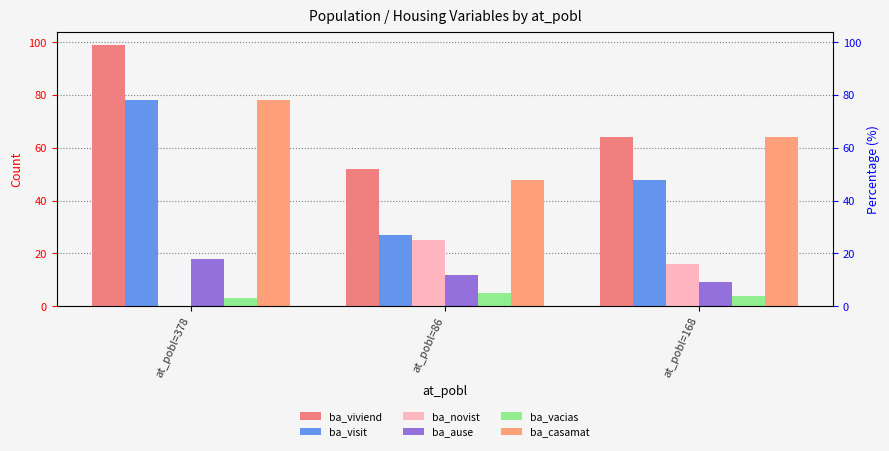

Reading right to left, extract all data points from this chart.

ba_viviend: at_pobl=168=64	at_pobl=86=52	at_pobl=378=99
ba_visit: at_pobl=168=48	at_pobl=86=27	at_pobl=378=78
ba_novist: at_pobl=168=16	at_pobl=86=25	at_pobl=378=0
ba_ause: at_pobl=168=9	at_pobl=86=12	at_pobl=378=18
ba_vacias: at_pobl=168=4	at_pobl=86=5	at_pobl=378=3
ba_casamat: at_pobl=168=64	at_pobl=86=48	at_pobl=378=78